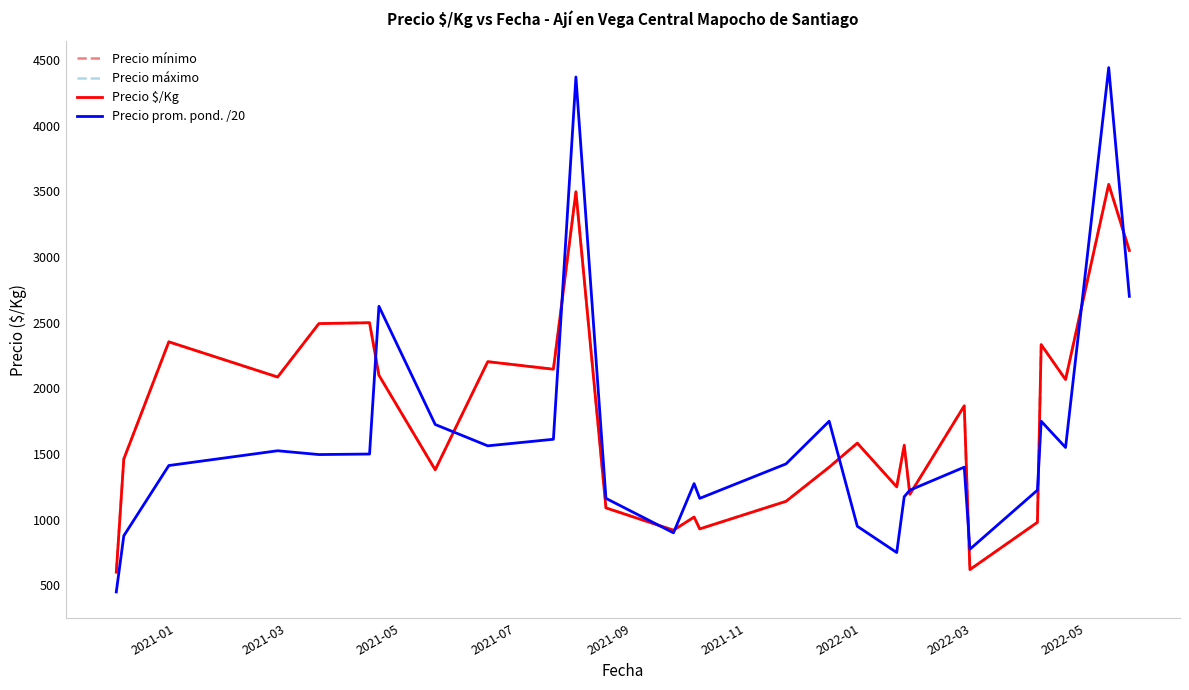

Reading right to left, transcribe all the data shown in this chart.

Precio mínimo: 3050.0	3554.0	2067.0	2333.0	980.0	620.0	1867.0	1193.5	1567.0	1250.0	1583.0	1400.0	1140.0	930.0	1020.0	920.0	1090.0	3497.0	2146.0	2203.5	1380.0	2100.0	2500.0	2493.5	2086.5	2354.5	1462.0	600.0
Precio máximo: 3050.0	3554.0	2067.0	2333.0	980.0	620.0	1867.0	1193.5	1567.0	1250.0	1583.0	1400.0	1140.0	930.0	1020.0	920.0	1090.0	3497.0	2146.0	2203.5	1380.0	2100.0	2500.0	2493.5	2086.5	2354.5	1462.0	600.0
Precio $/Kg: 3050.0	3554.0	2067.0	2333.0	980.0	620.0	1867.0	1193.5	1567.0	1250.0	1583.0	1400.0	1140.0	930.0	1020.0	920.0	1090.0	3497.0	2146.0	2203.5	1380.0	2100.0	2500.0	2493.5	2086.5	2354.5	1462.0	600.0
Precio prom. pond. /20: 2701.0	4442.9	1550.0	1750.0	1225.0	775.0	1400.0	1225.0	1175.0	750.0	950.0	1750.0	1425.0	1162.5	1275.0	900.0	1162.5	4371.4	1612.5	1562.5	1725.0	2625.0	1500.0	1496.0	1525.0	1412.5	877.2	450.0